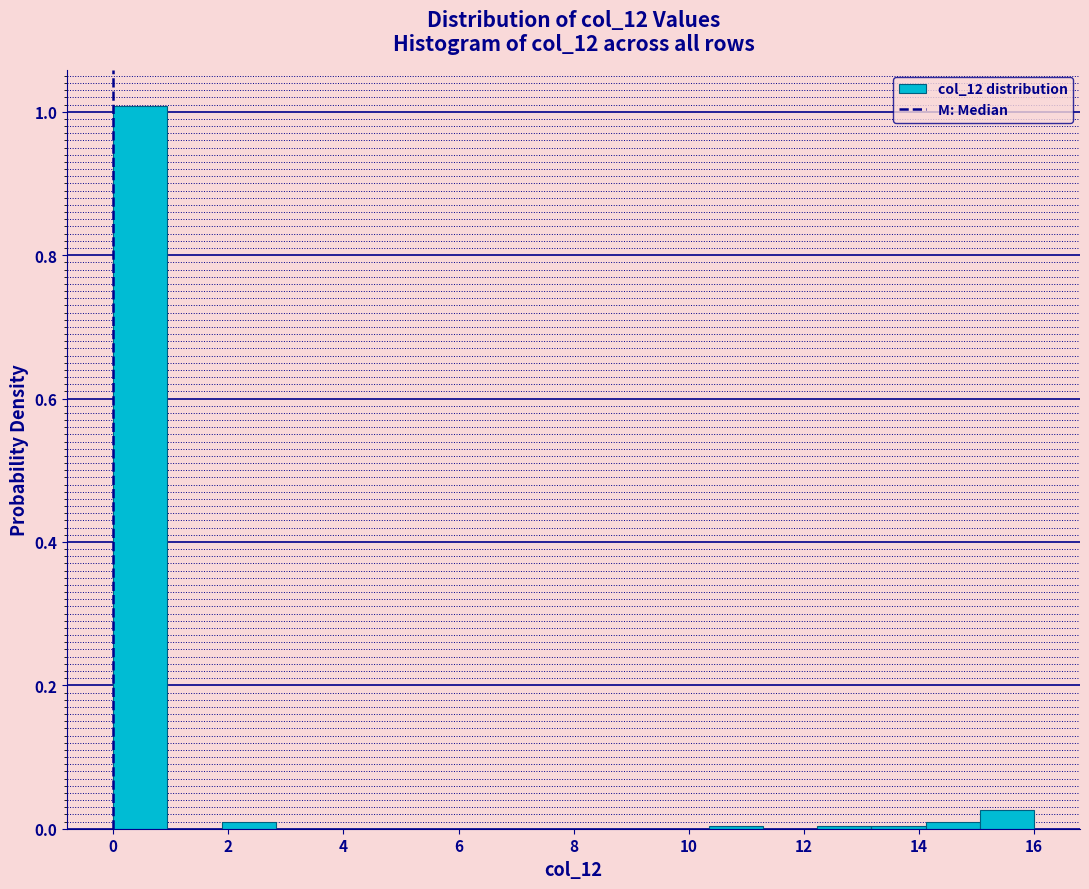

Which range on the x-axis has the tallest bar?

0.0 to 1.0